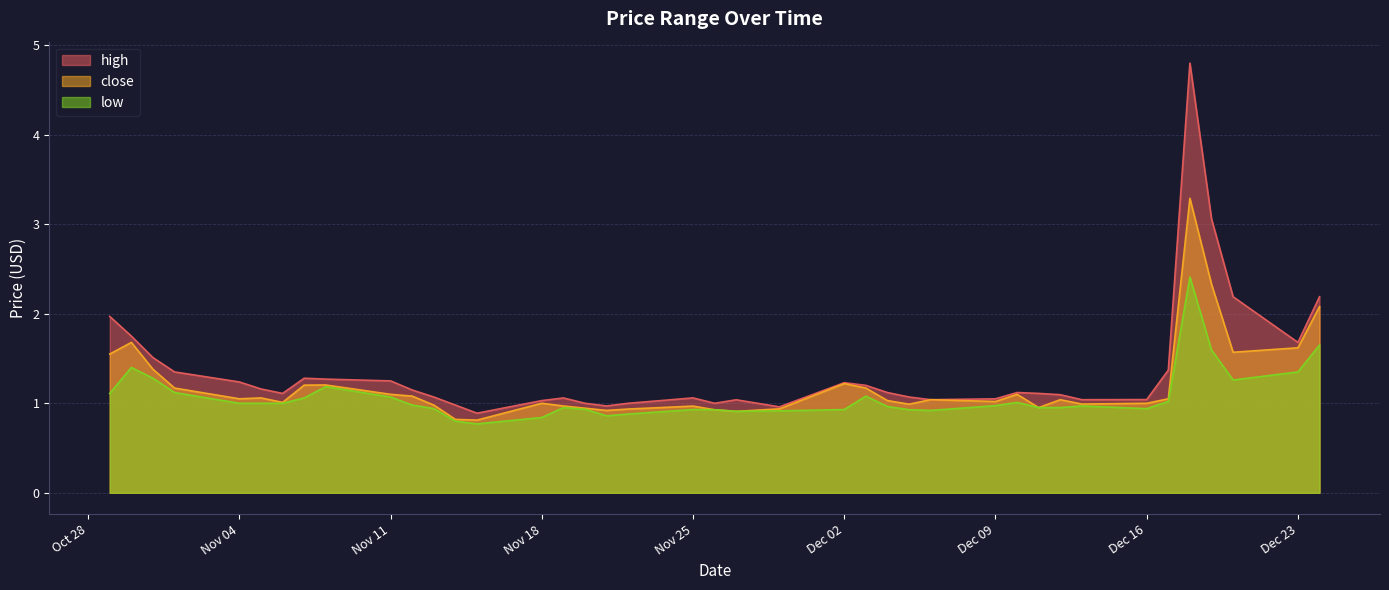

Which label corresponds to the largest value in the chart?

2024-12-18